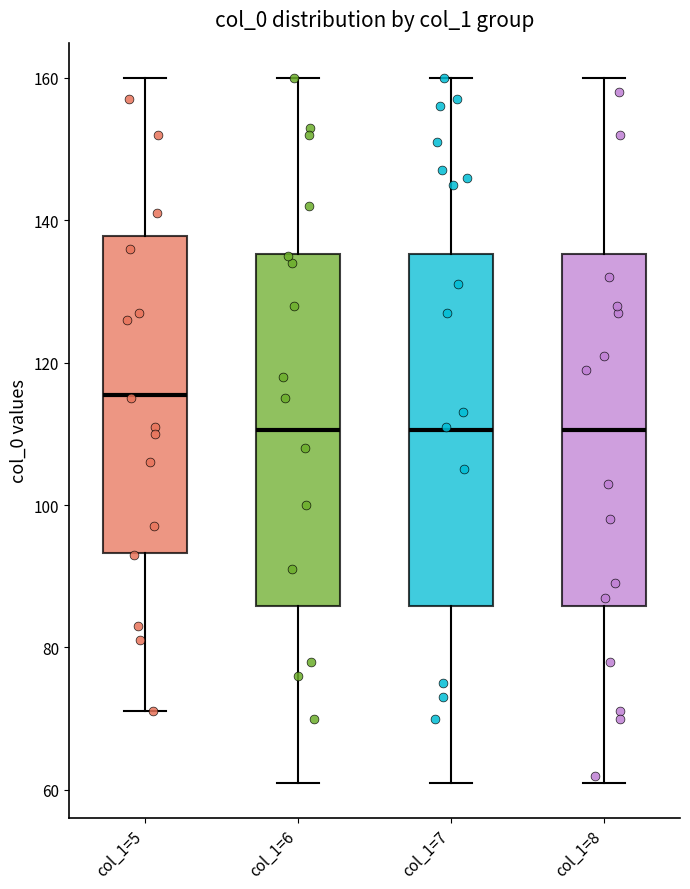

Reading left to right, transcribe this box plot: for each box, give where its median line is, the range the box spans, and where its two whiskers end, as read against the y-axis. The values are not printed on the chart, so give them approximately, as read against the axis.

col_1=5: median 116, box 94 to 138, whiskers 72 to 160
col_1=6: median 110, box 86 to 136, whiskers 62 to 160
col_1=7: median 110, box 86 to 136, whiskers 62 to 160
col_1=8: median 110, box 86 to 136, whiskers 62 to 160